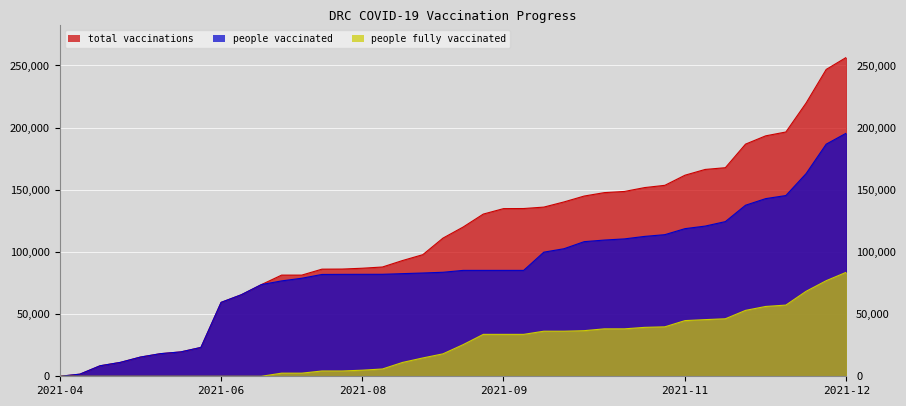

How many values in the total_vaccinations series are below 120062?

20